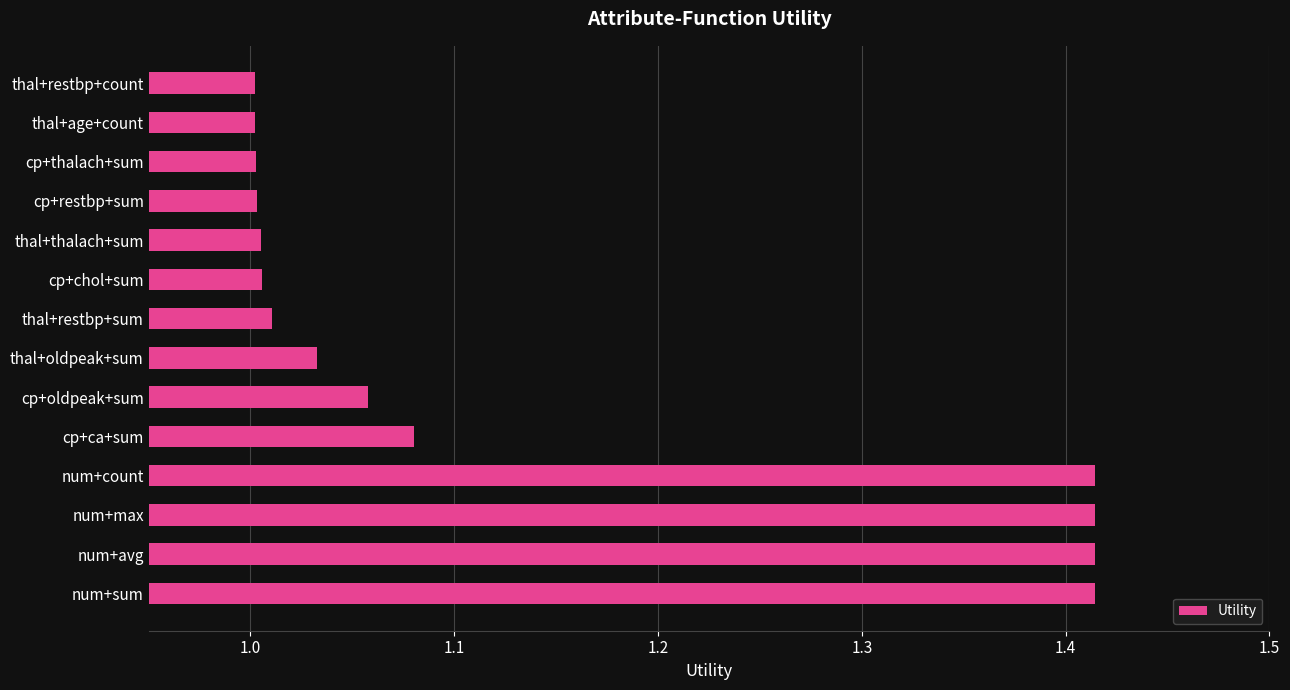

What is the change in value from num+count to cp+restbp+sum?

-0.4